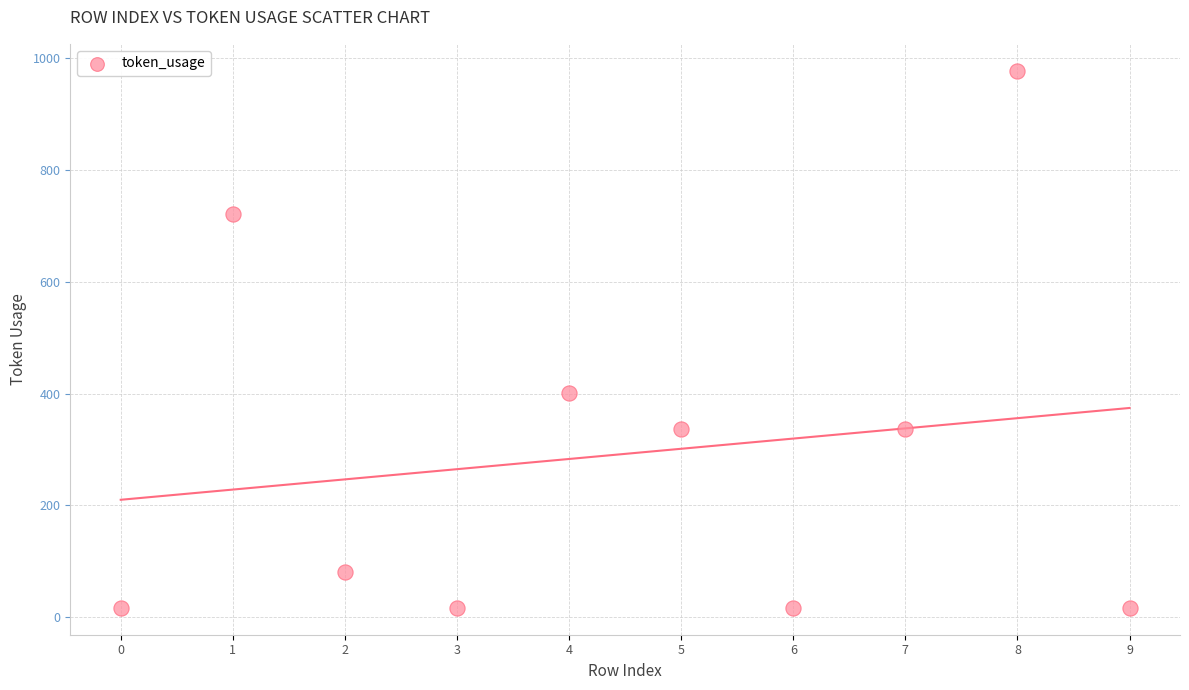

What Y value in the scatter plot is closest to 497?

401